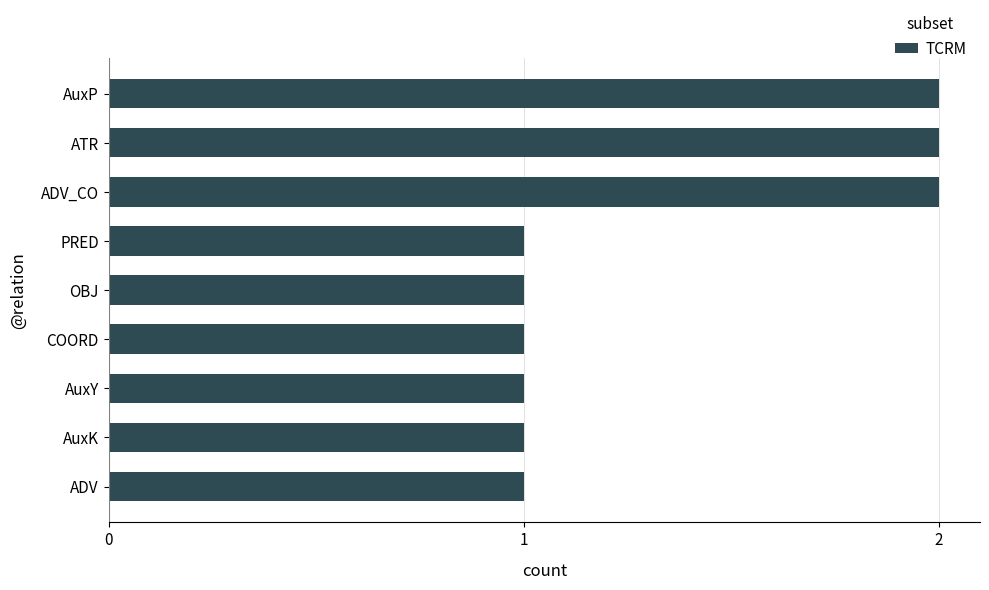

What is the label of the 4th bar from the bottom?

COORD